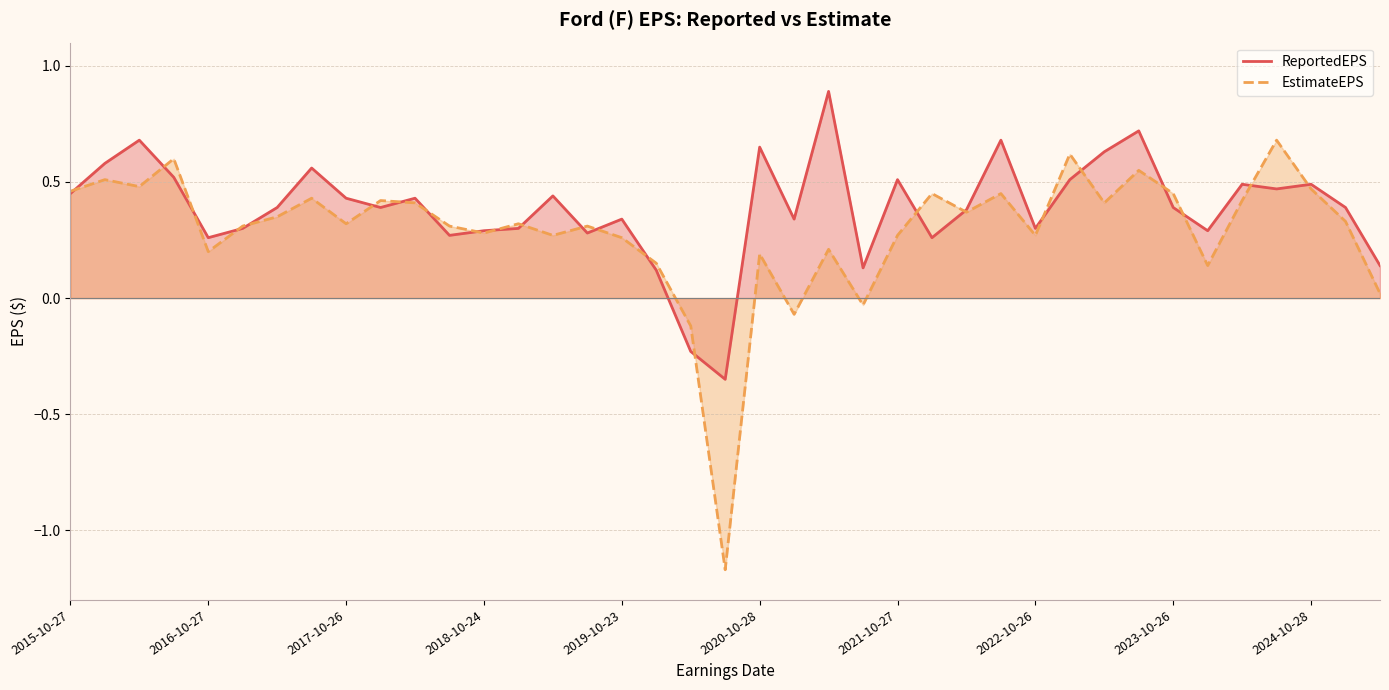

Does the chart display data point markers on the line(s)?

No